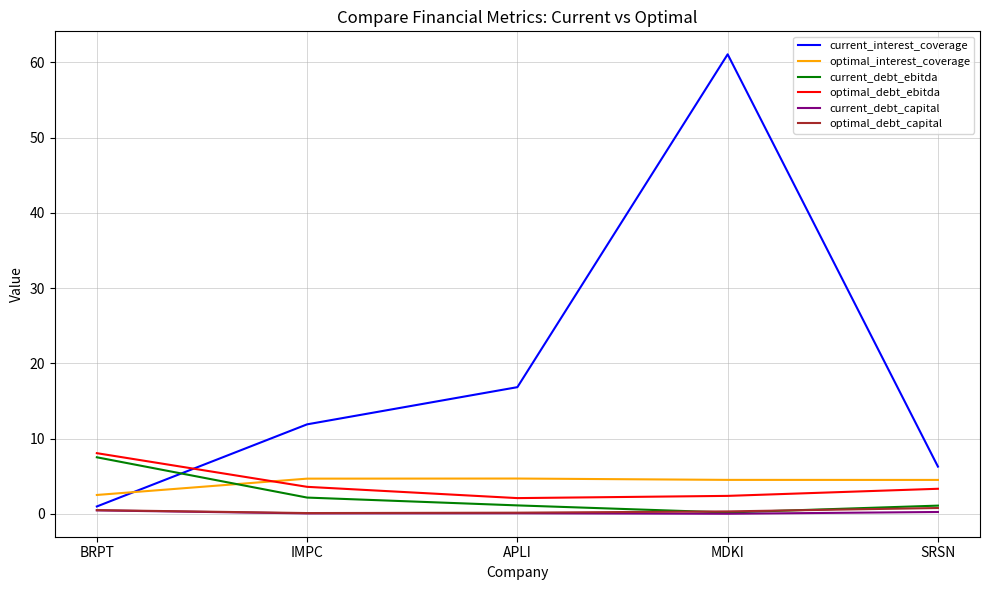

How many categories are shown in the chart?

5